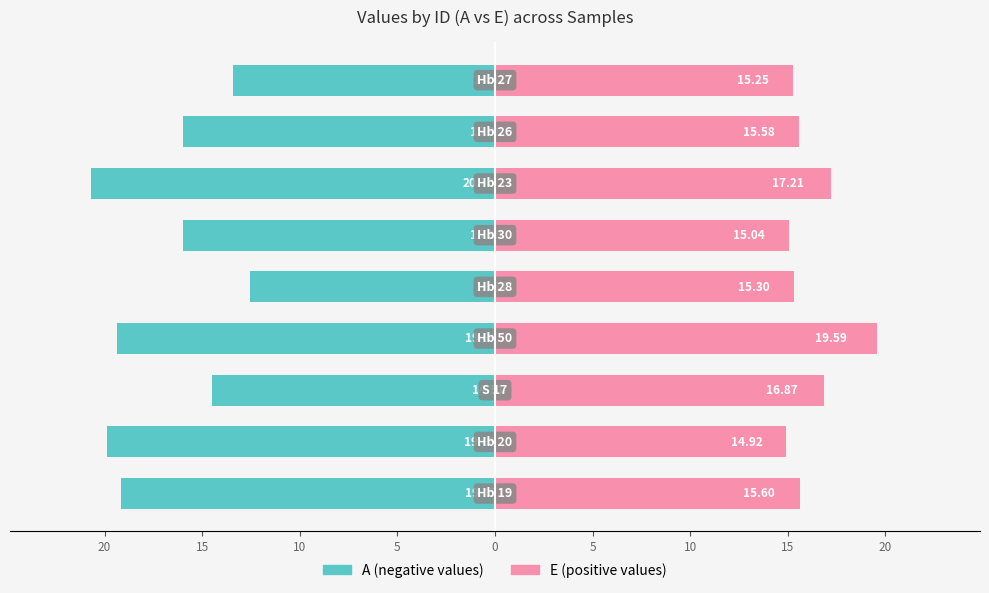

What is the smallest value displayed?

-20.7